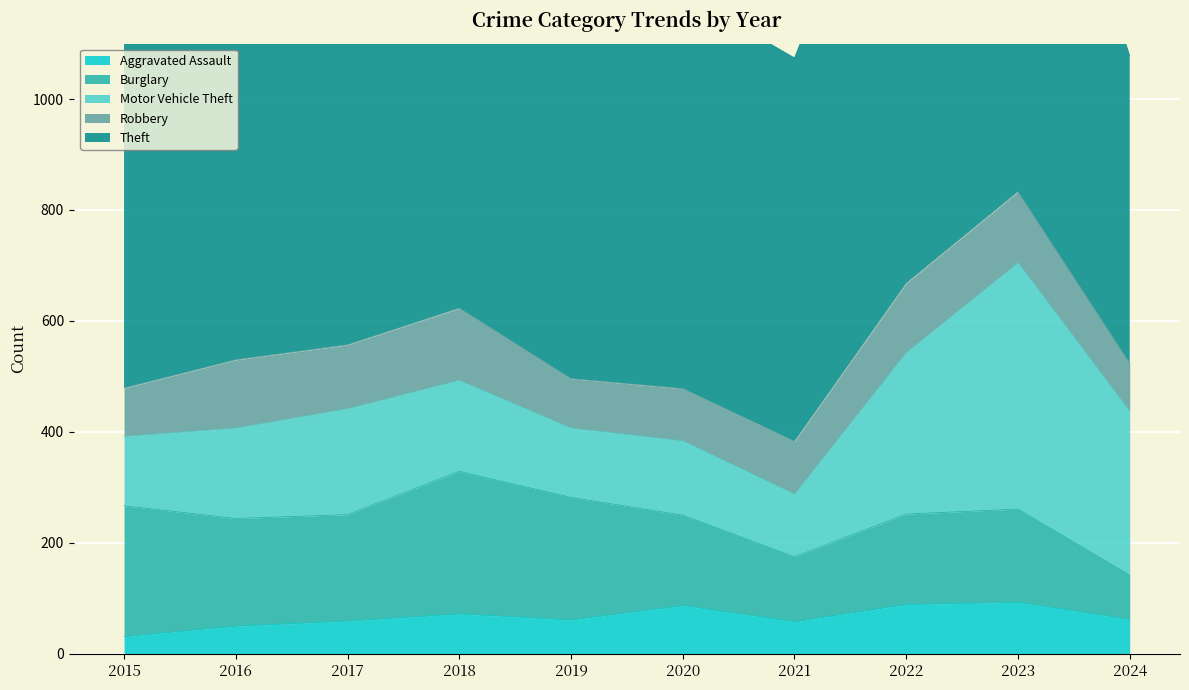

What is the value of the Robbery point at the 7th from the left?

95